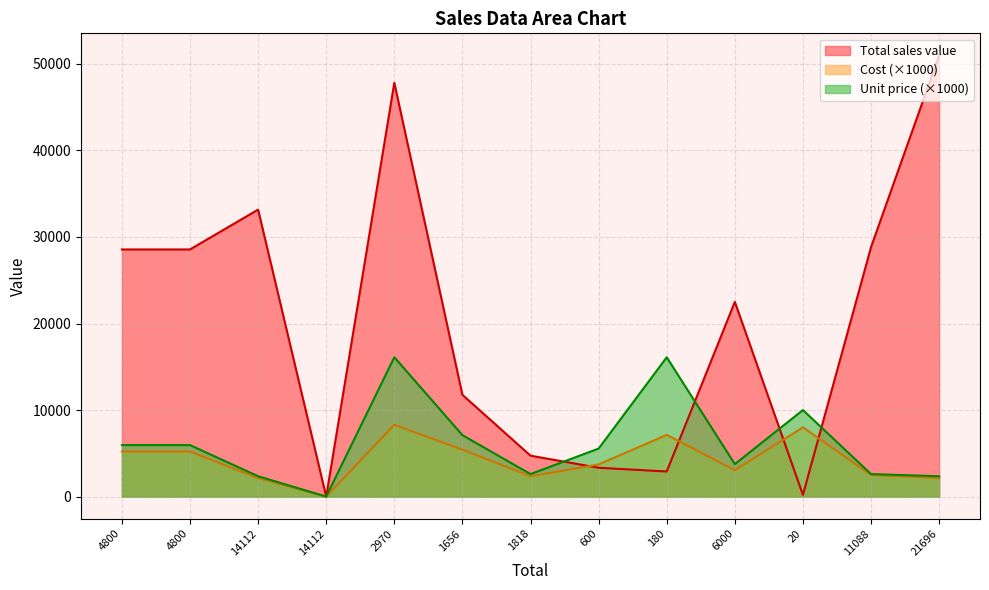

Which category has the lowest value in the Cost series?

14112